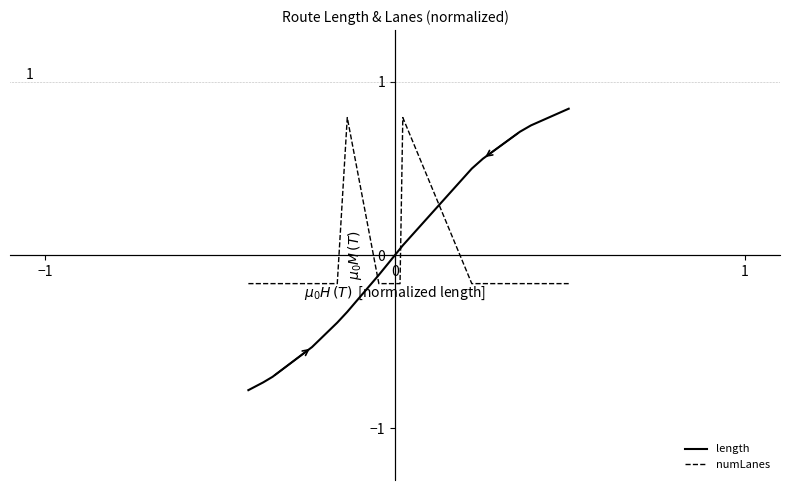

Which series has the largest range (max minus min)?

length